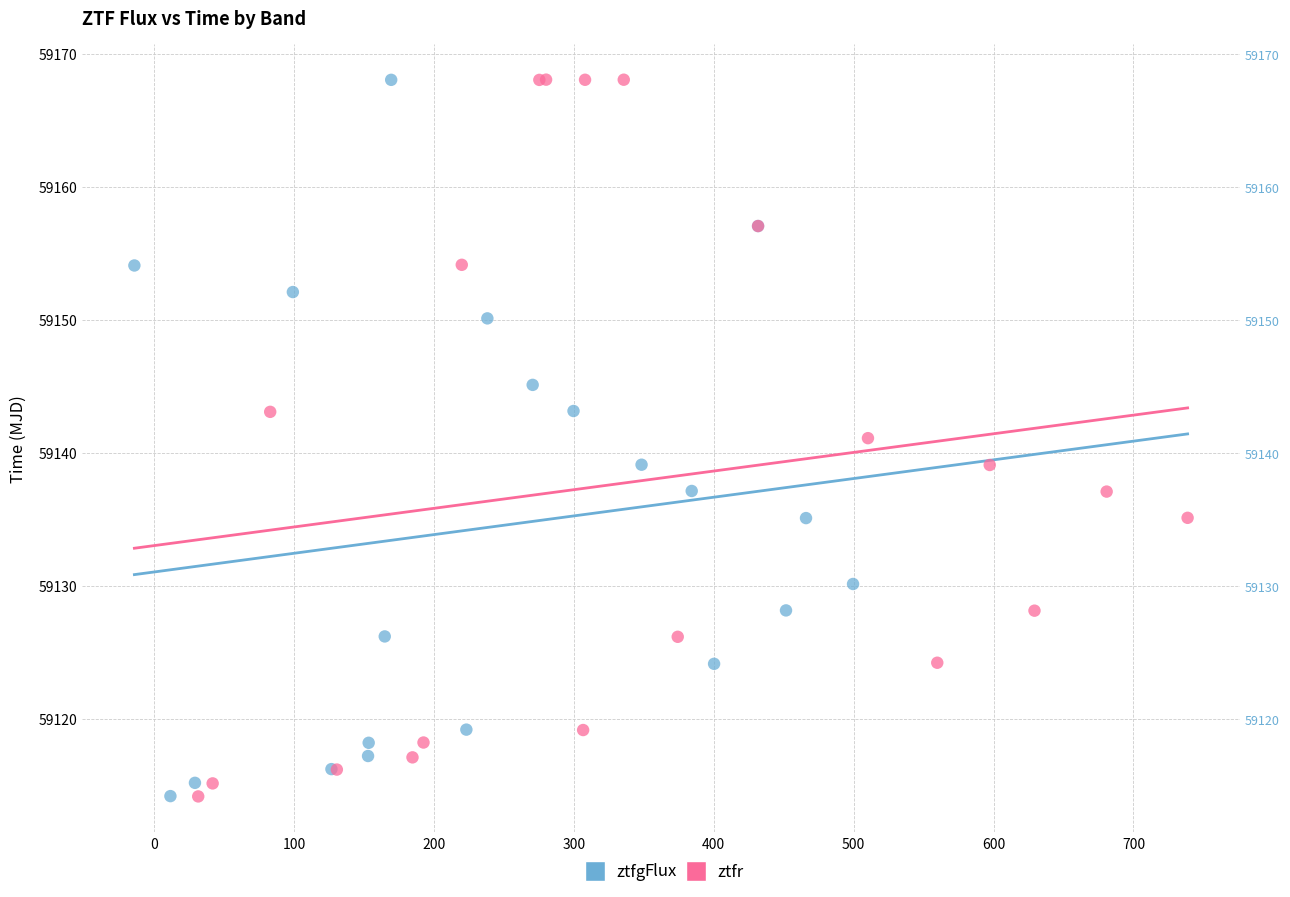

Which series has the largest Y range (max minus min)?

ztfr